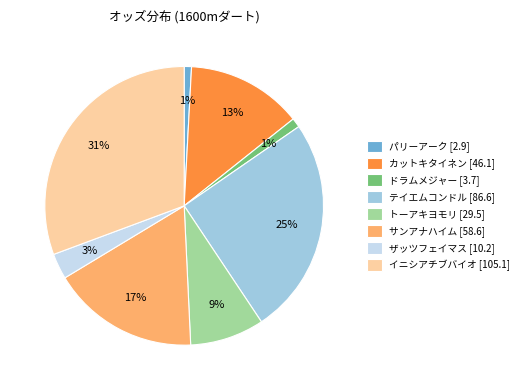

What is the ratio of the value at イニシアチブバイオ to the value at ザッツフェイマス?

10.3